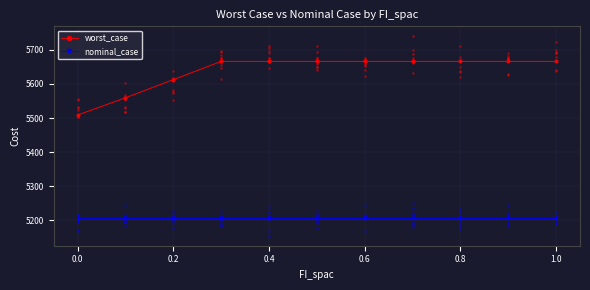

Which series reaches the maximum Y coordinate?

worst_case